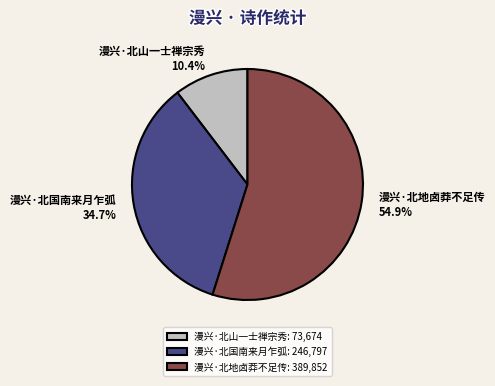

Is it true that 漫兴·北国南来月乍弧 is 22% of the pie?

False